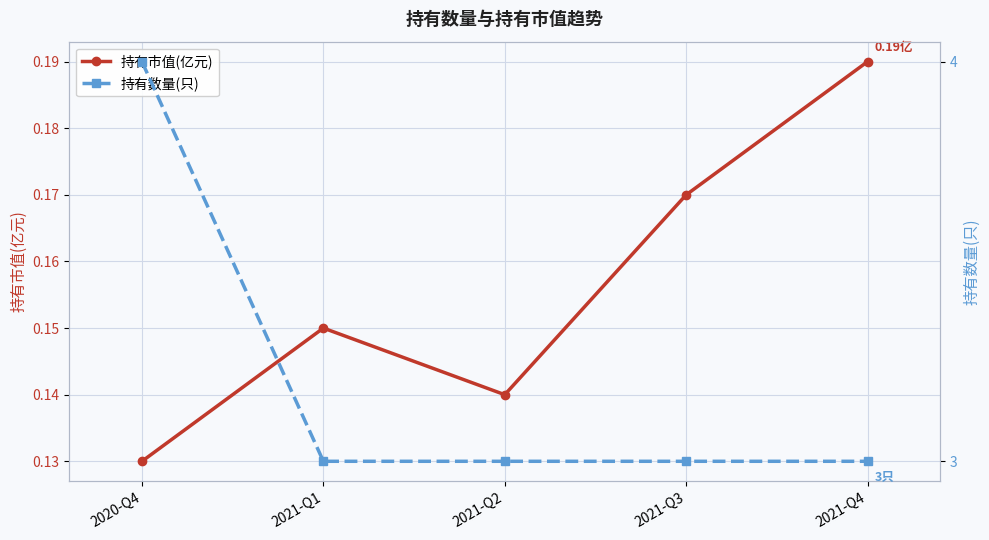

The 持有市值(亿元) series shows 0.1 at 2021-Q1. True or false?

True